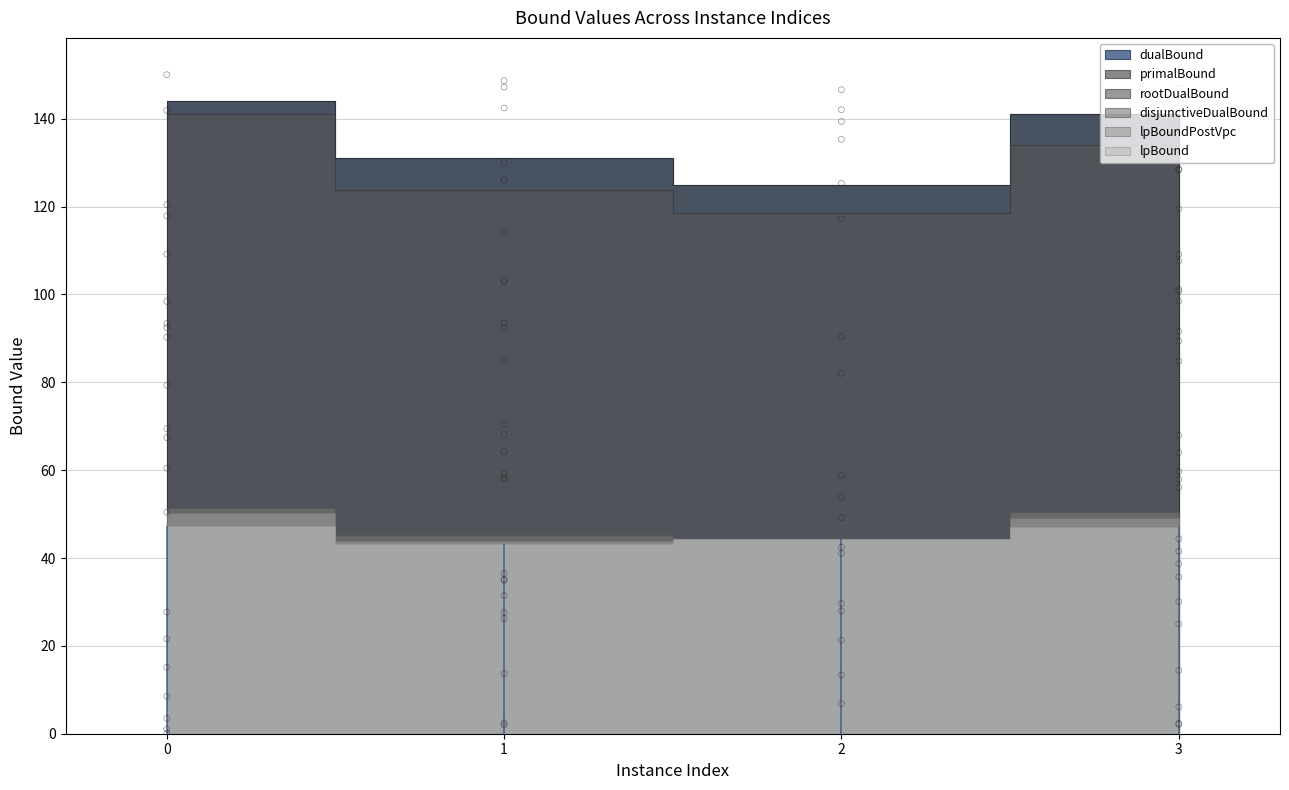

Which series has the largest total across all categories?

dualBound